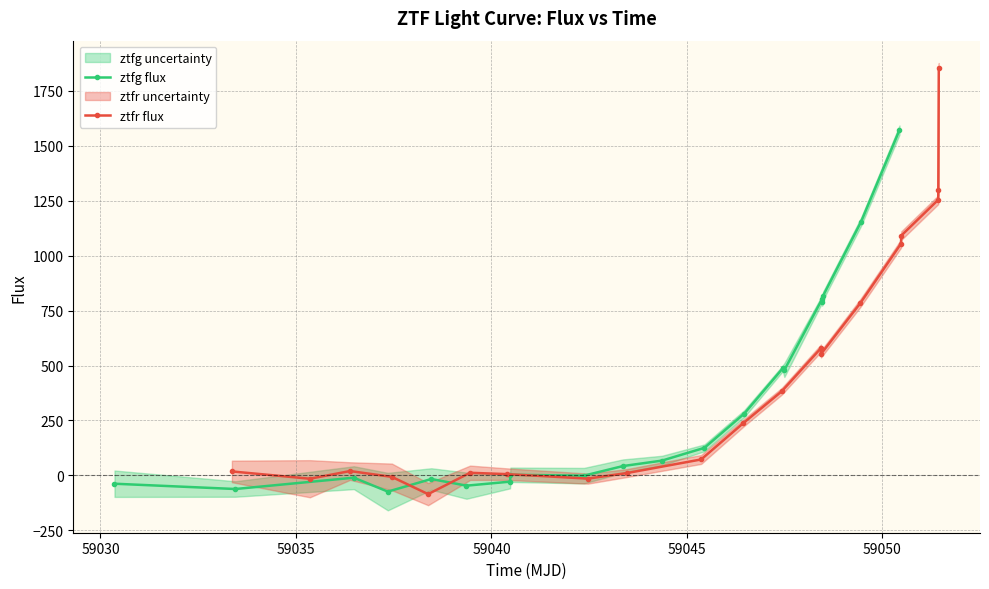

What is the highest value of the ztfr flux series?

1854.3